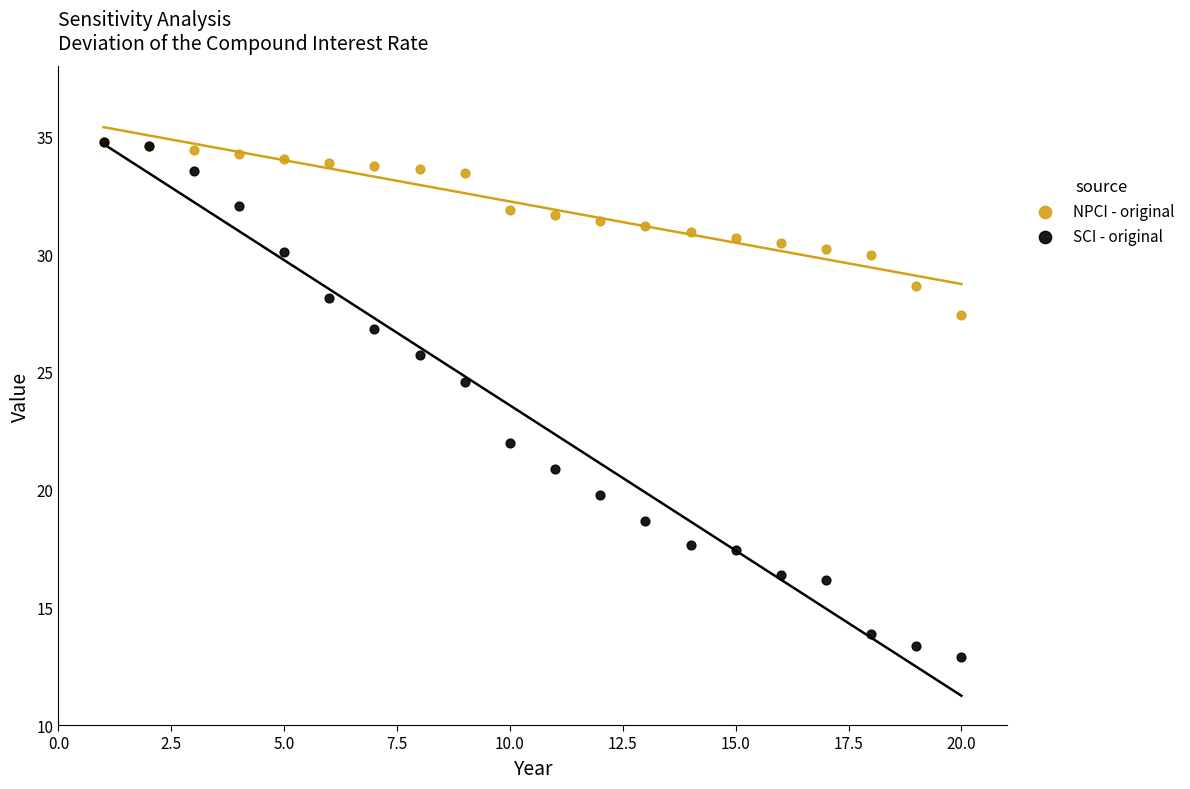

Across all series, what Y value is closest to 23?

22.0